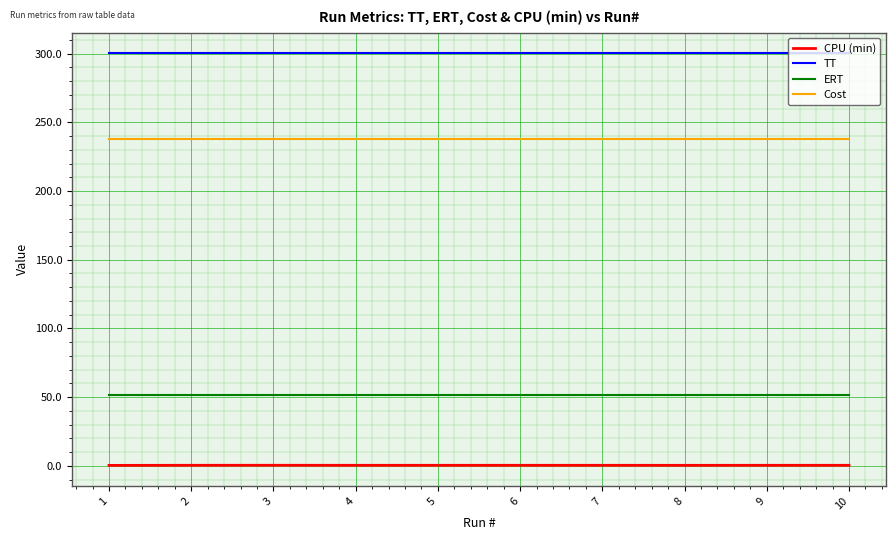

What are all the series names shown in the legend?

CPU (min), TT, ERT, Cost